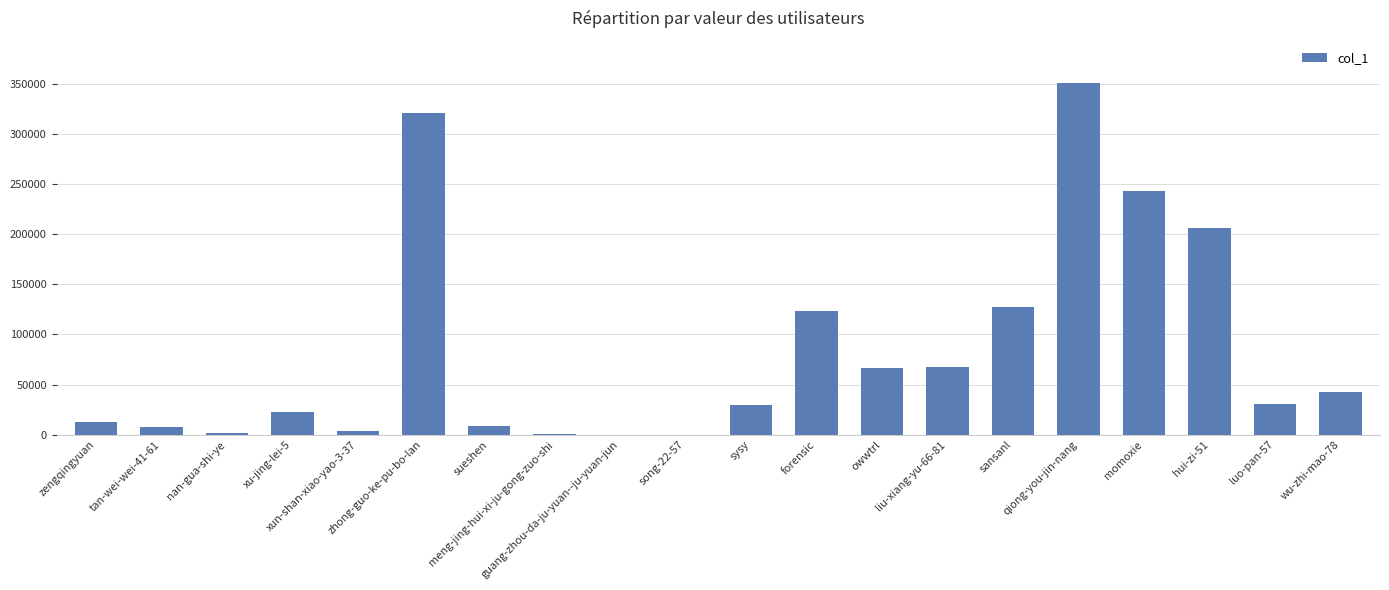

How many categories are shown in the chart?

20